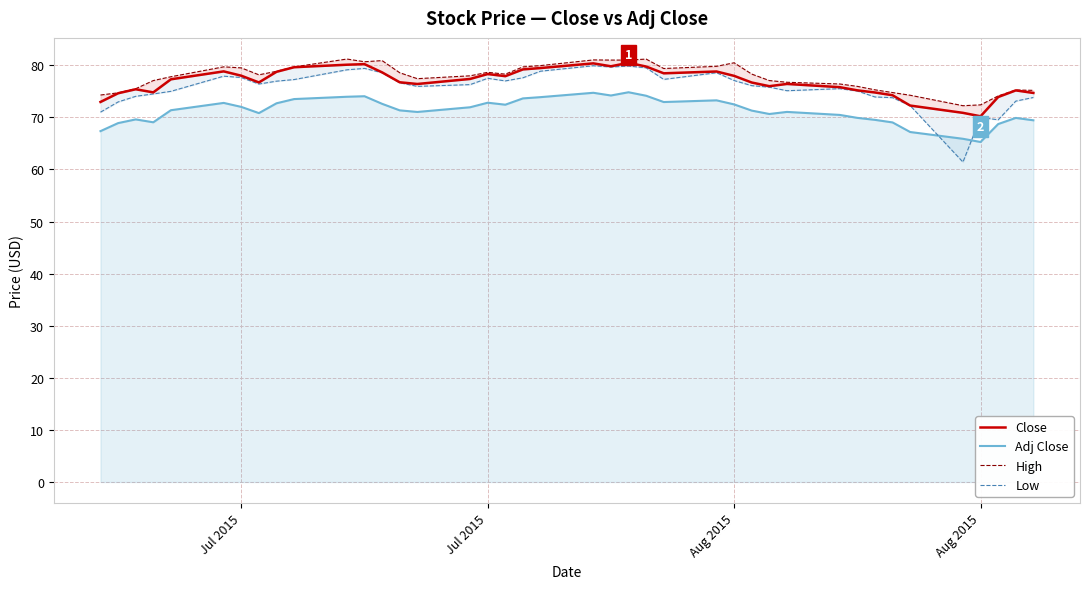

What is the minimum value for High?

72.2